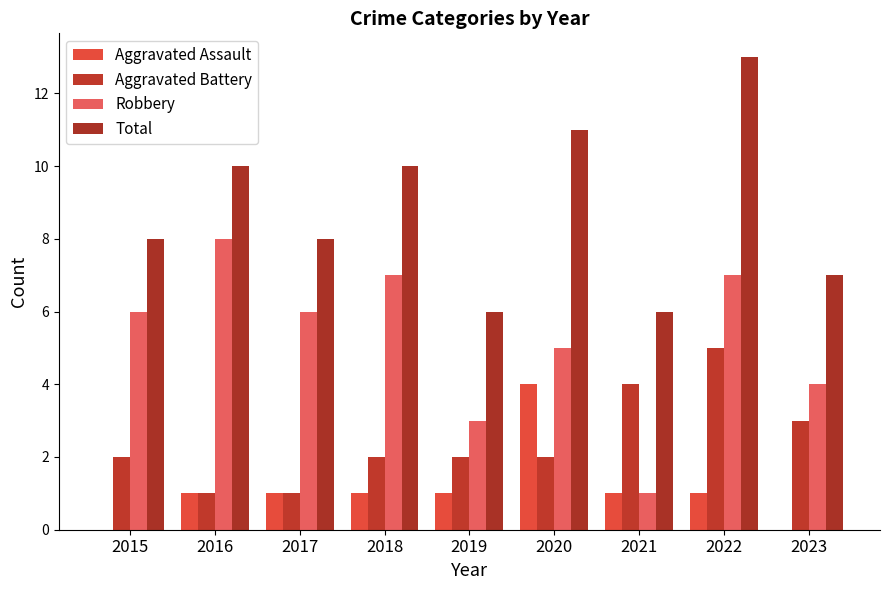

Count the Total values in the range 7 to 10.

5